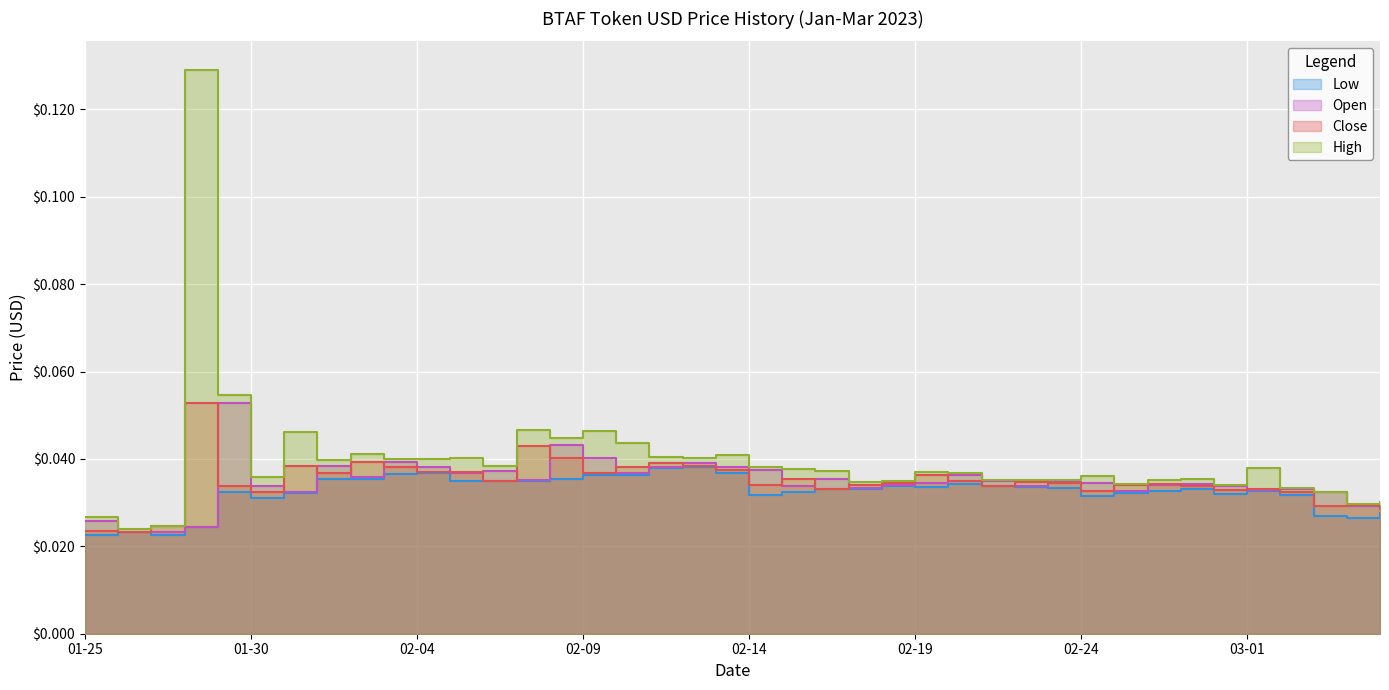

What position from the left is 02-14?

21